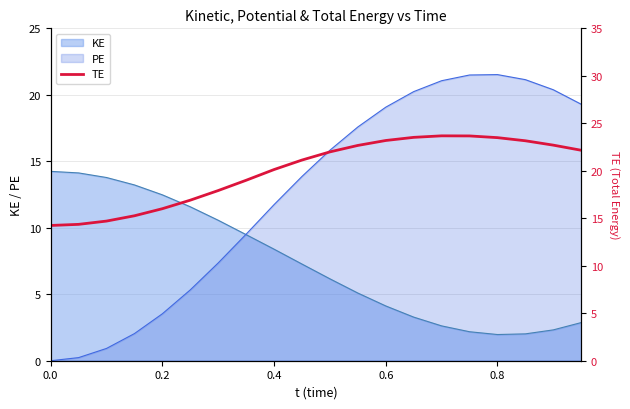

Reading left to right, extract all data points from this chart.

14.2	14.4	14.7	15.3	16.0	16.9	17.9	19.0	20.1	21.1	22.0	22.7	23.2	23.5	23.7	23.7	23.5	23.2	22.7	22.2